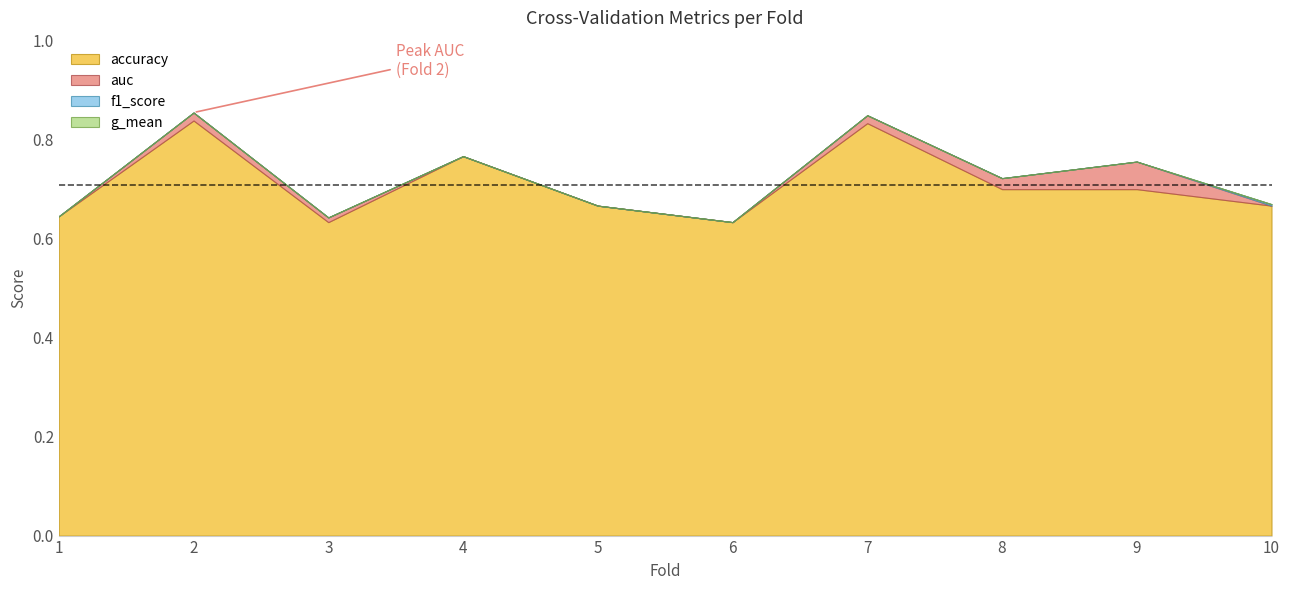

How many distinct data groups are displayed?

4